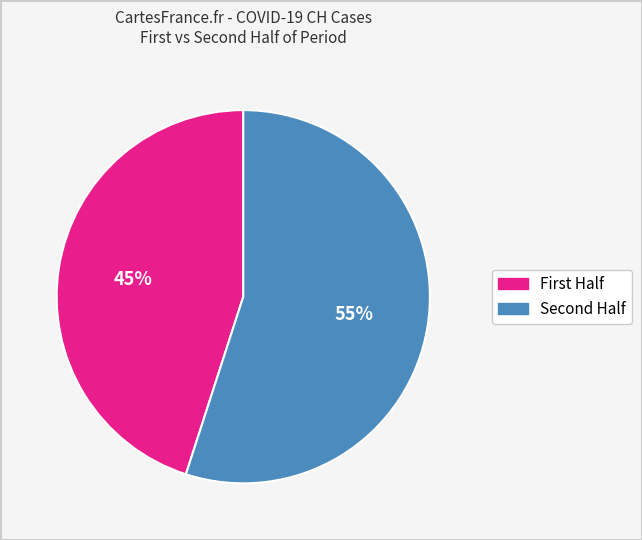

To the nearest percent, what is the average slice percentage?

50%